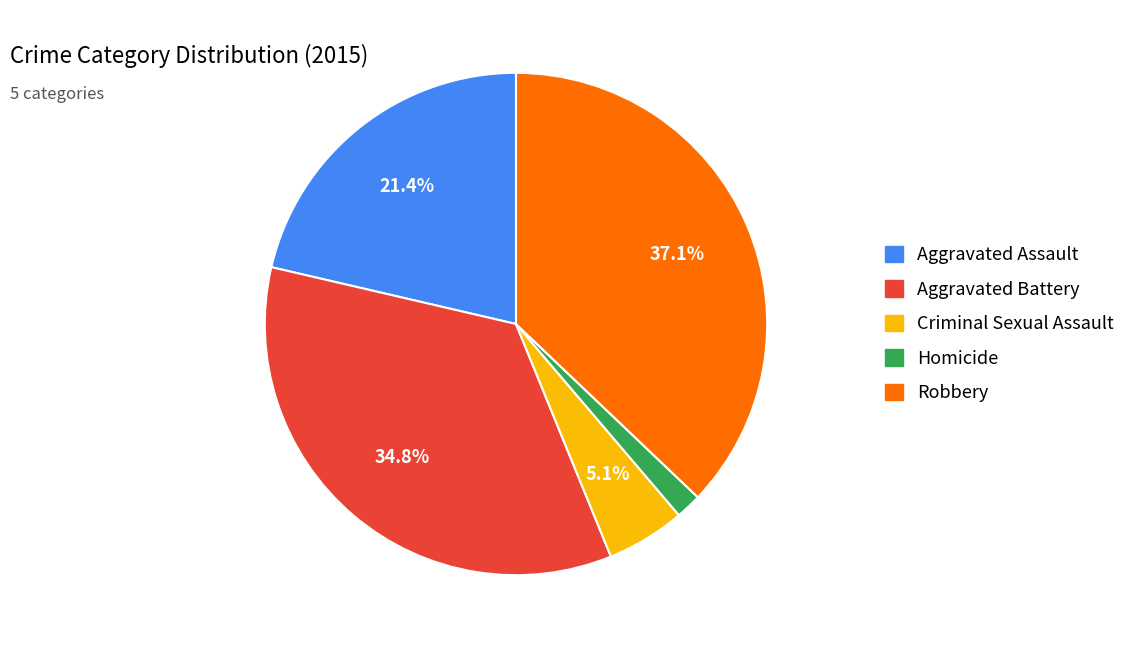

Does Criminal Sexual Assault account for over 50% of the chart?

No